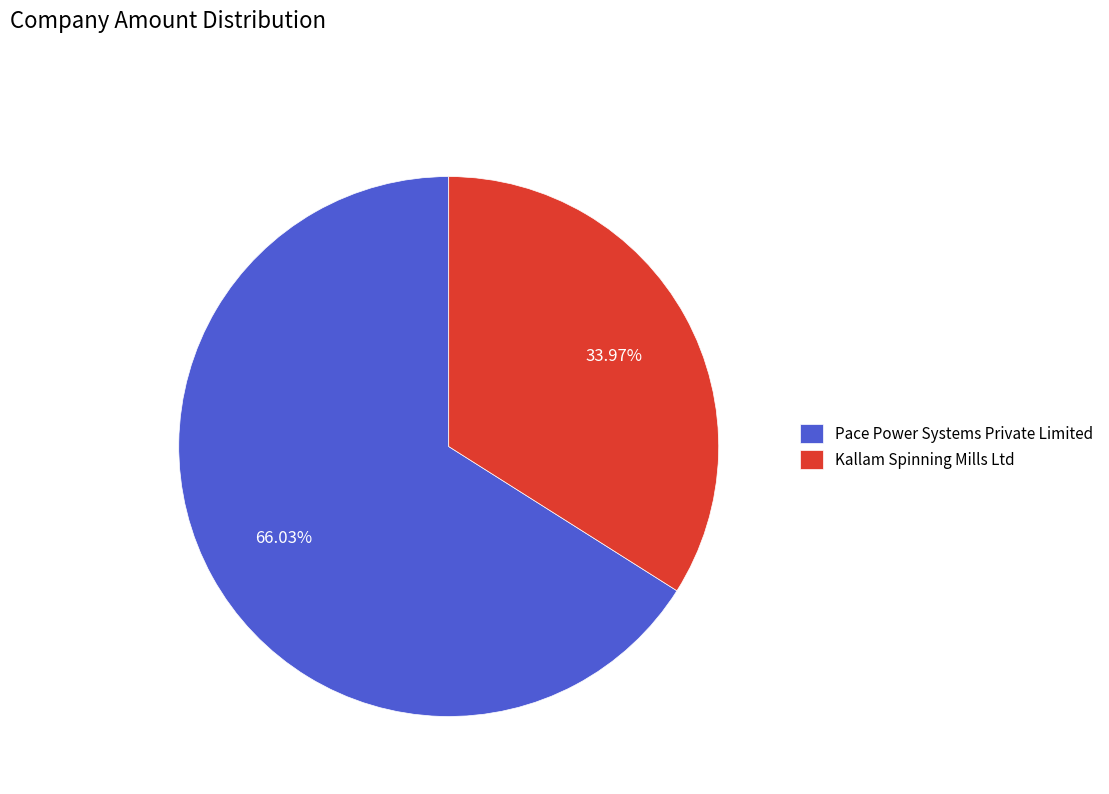

Is Kallam Spinning Mills Ltd the majority of the pie?

No